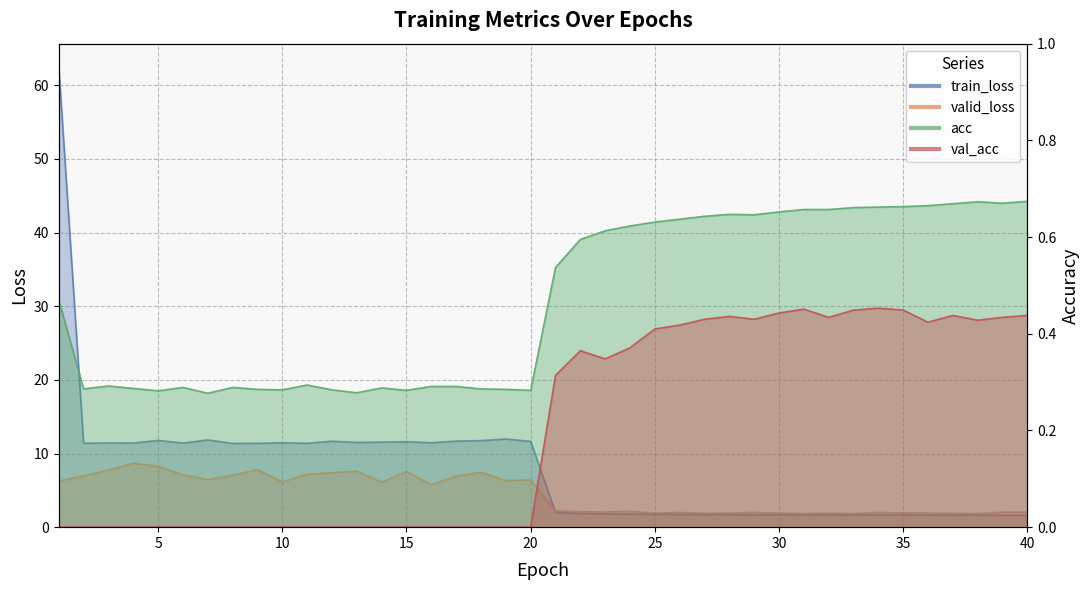

List the labels in order of train_loss value, smallest first.

40, 39, 38, 37, 36, 35, 34, 33, 32, 31, 30, 29, 28, 27, 26, 25, 24, 23, 22, 21, 8, 9, 11, 2, 6, 4, 3, 10, 16, 13, 14, 15, 20, 12, 17, 18, 5, 7, 19, 1